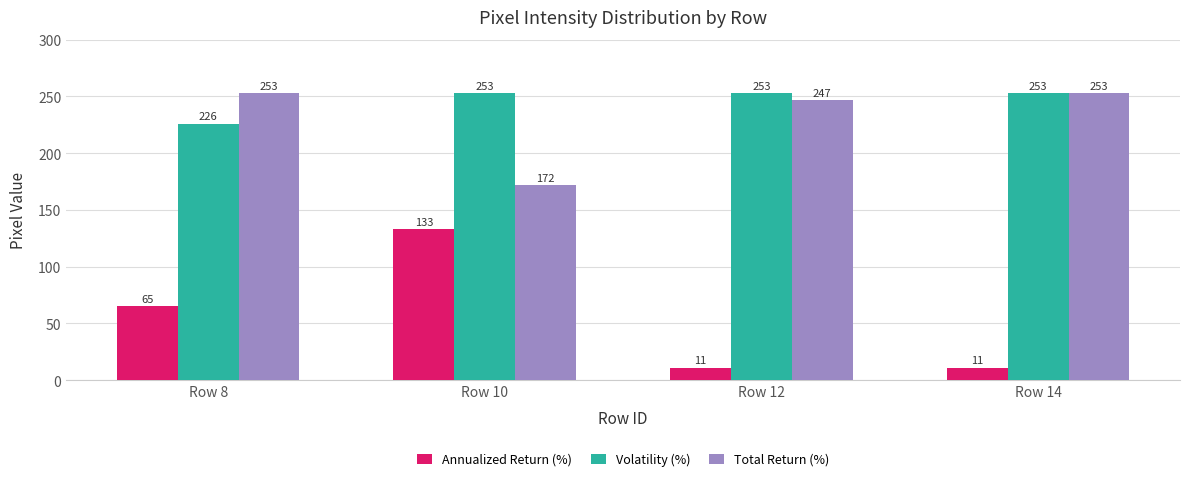

Is the value of Annualized Return (%) at Row 8 greater than the value of Volatility (%) at Row 8?

No